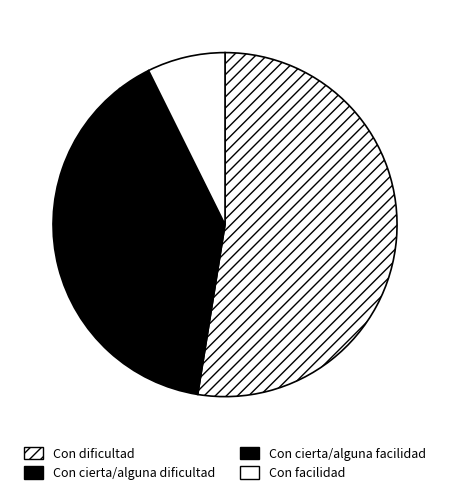

True or false: Con facilidad accounts for 1% of the total.

False